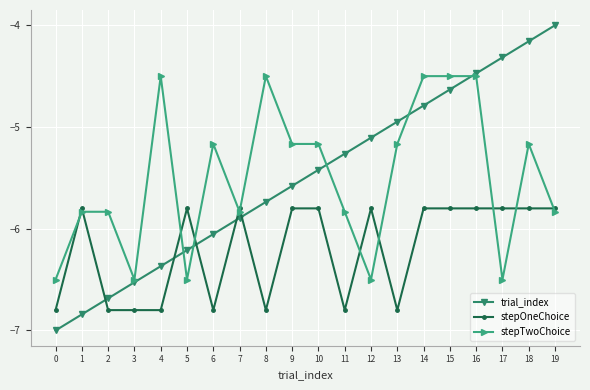

What is the smallest value displayed?

-7.0